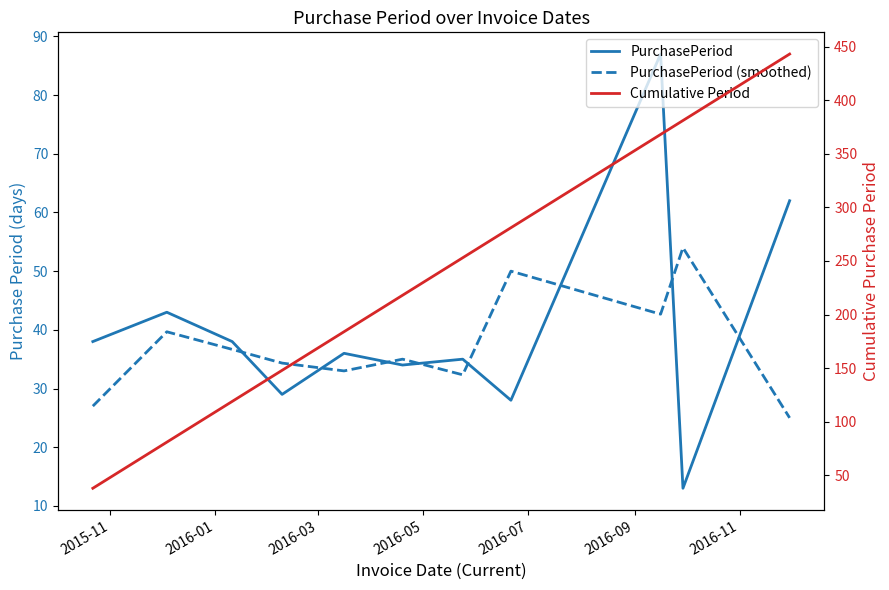

True or false: PurchasePeriod and PurchasePeriod (smoothed) intersect in this chart.

True